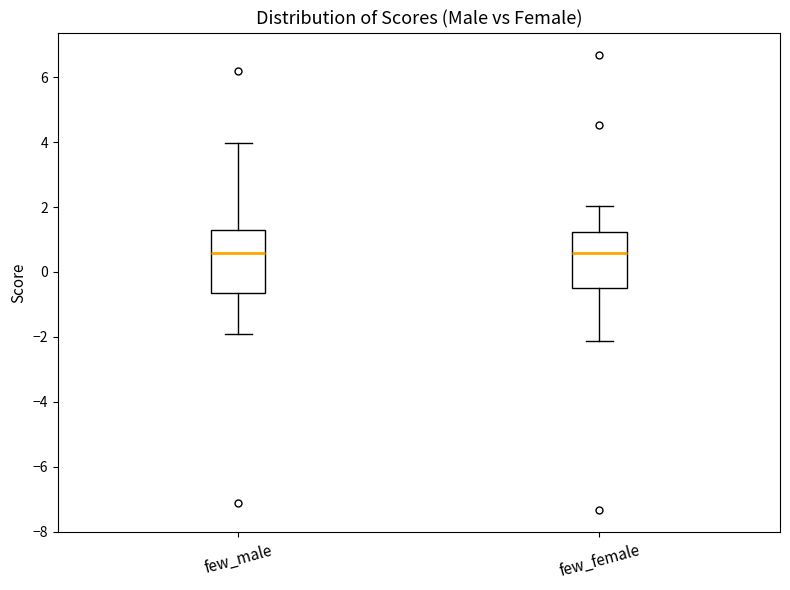

Reading left to right, read every box against the y-axis: the position of its median line, the range the box covers, and the ends of its whiskers. The values are not printed on the chart, so give them approximately, as read against the axis.

few_male: median 0.6, box -0.6 to 1.4, whiskers -2.0 to 4.0
few_female: median 0.6, box -0.4 to 1.2, whiskers -2.2 to 2.0